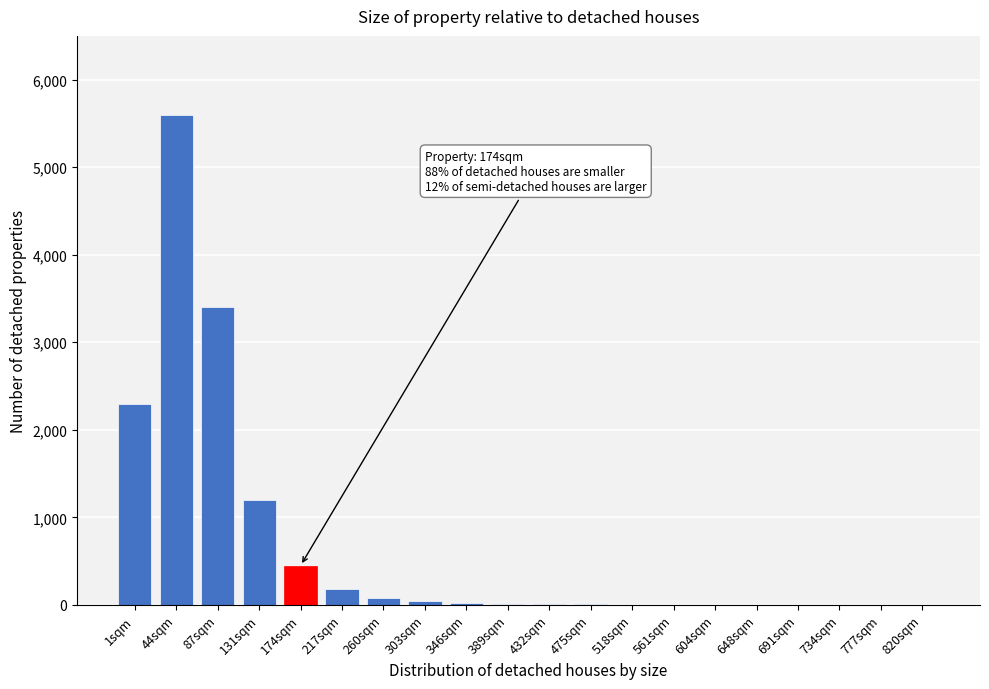

At which category does the chart reach its peak across all series?

44sqm